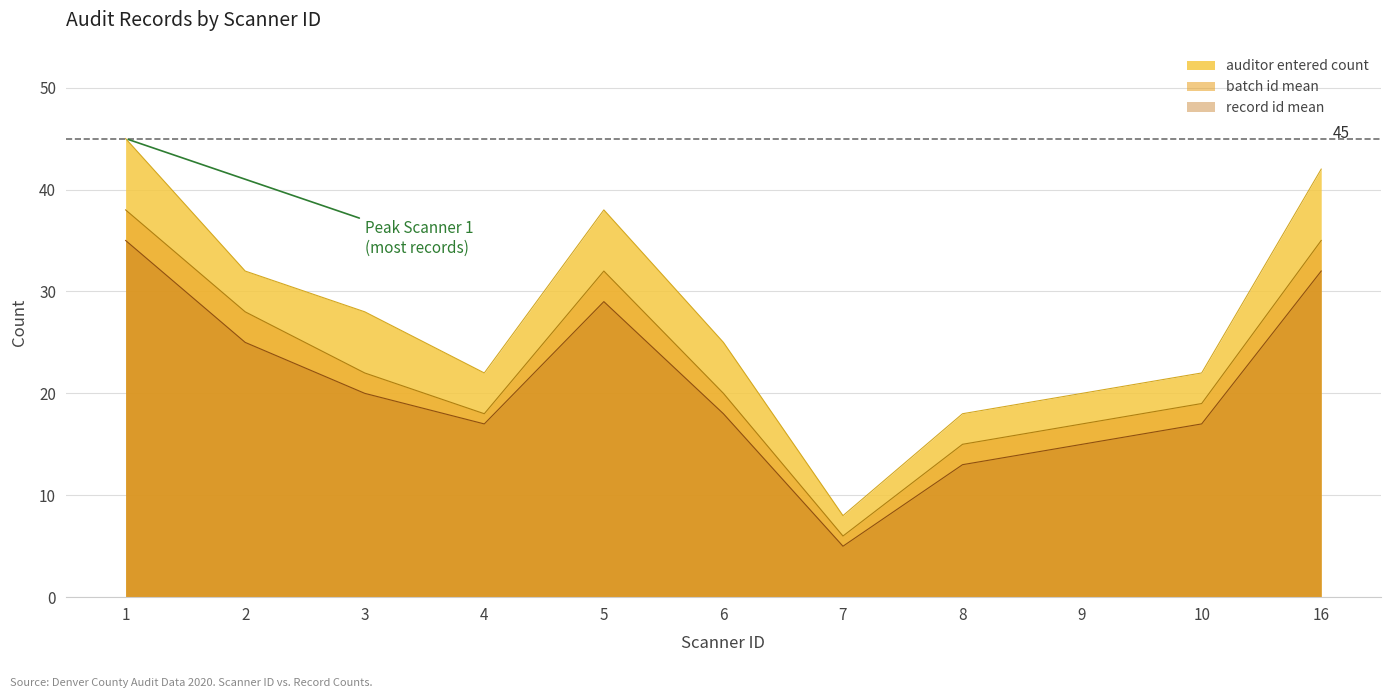

How many points are higher than both their immediate neighbors (excluding endpoints)?

2